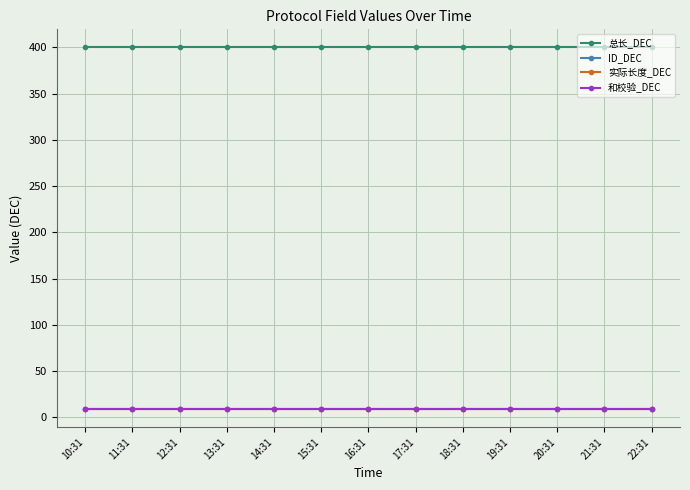

Is this an area chart (filled region under the line)?

No